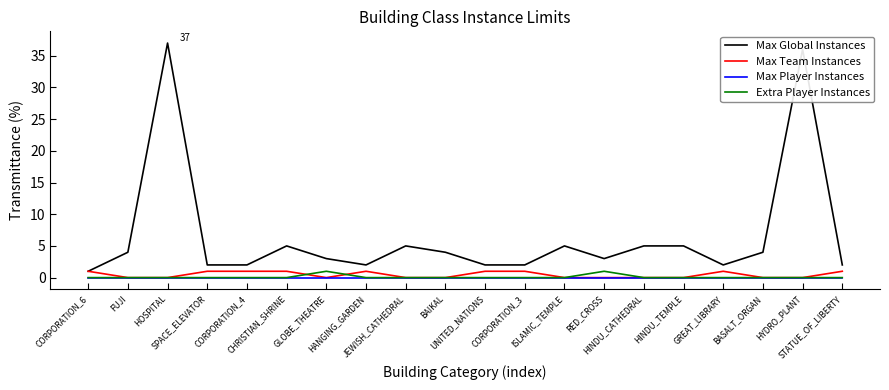

Reading right to left, what are all the values shown in this chart?

Max Global Instances: STATUE_OF_LIBERTY=2	HYDRO_PLANT=36	BASALT_ORGAN=4	GREAT_LIBRARY=2	HINDU_TEMPLE=5	HINDU_CATHEDRAL=5	RED_CROSS=3	ISLAMIC_TEMPLE=5	CORPORATION_3=2	UNITED_NATIONS=2	BAIKAL=4	JEWISH_CATHEDRAL=5	HANGING_GARDEN=2	GLOBE_THEATRE=3	CHRISTIAN_SHRINE=5	CORPORATION_4=2	SPACE_ELEVATOR=2	HOSPITAL=37	FUJI=4	CORPORATION_6=1
Max Team Instances: STATUE_OF_LIBERTY=1	HYDRO_PLANT=0	BASALT_ORGAN=0	GREAT_LIBRARY=1	HINDU_TEMPLE=0	HINDU_CATHEDRAL=0	RED_CROSS=0	ISLAMIC_TEMPLE=0	CORPORATION_3=1	UNITED_NATIONS=1	BAIKAL=0	JEWISH_CATHEDRAL=0	HANGING_GARDEN=1	GLOBE_THEATRE=0	CHRISTIAN_SHRINE=1	CORPORATION_4=1	SPACE_ELEVATOR=1	HOSPITAL=0	FUJI=0	CORPORATION_6=1
Max Player Instances: STATUE_OF_LIBERTY=0	HYDRO_PLANT=0	BASALT_ORGAN=0	GREAT_LIBRARY=0	HINDU_TEMPLE=0	HINDU_CATHEDRAL=0	RED_CROSS=0	ISLAMIC_TEMPLE=0	CORPORATION_3=0	UNITED_NATIONS=0	BAIKAL=0	JEWISH_CATHEDRAL=0	HANGING_GARDEN=0	GLOBE_THEATRE=0	CHRISTIAN_SHRINE=0	CORPORATION_4=0	SPACE_ELEVATOR=0	HOSPITAL=0	FUJI=0	CORPORATION_6=0
Extra Player Instances: STATUE_OF_LIBERTY=0	HYDRO_PLANT=0	BASALT_ORGAN=0	GREAT_LIBRARY=0	HINDU_TEMPLE=0	HINDU_CATHEDRAL=0	RED_CROSS=1	ISLAMIC_TEMPLE=0	CORPORATION_3=0	UNITED_NATIONS=0	BAIKAL=0	JEWISH_CATHEDRAL=0	HANGING_GARDEN=0	GLOBE_THEATRE=1	CHRISTIAN_SHRINE=0	CORPORATION_4=0	SPACE_ELEVATOR=0	HOSPITAL=0	FUJI=0	CORPORATION_6=0